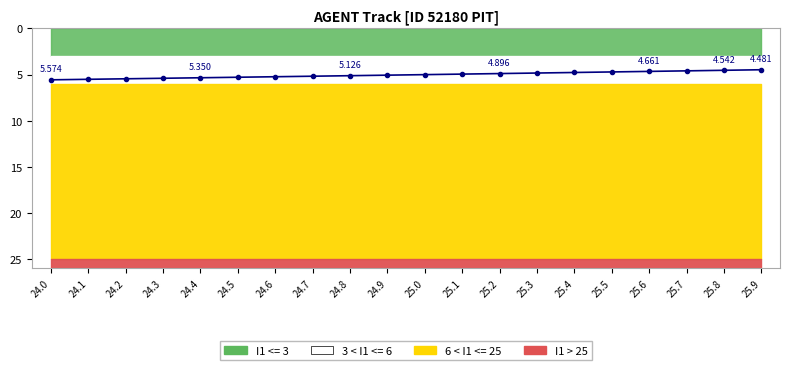

List the labels in order of value, largest first.

24.0, 24.1, 24.2, 24.3, 24.4, 24.5, 24.6, 24.7, 24.8, 24.9, 25.0, 25.1, 25.2, 25.3, 25.4, 25.5, 25.6, 25.7, 25.8, 25.9